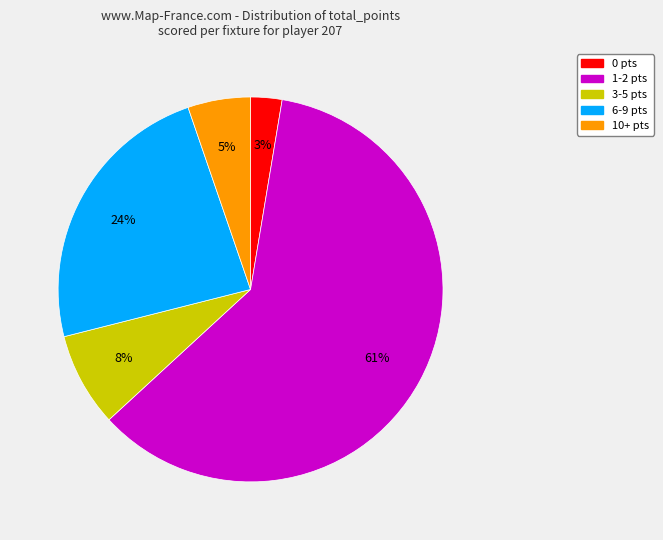

Does 1-2 pts account for over 50% of the chart?

Yes